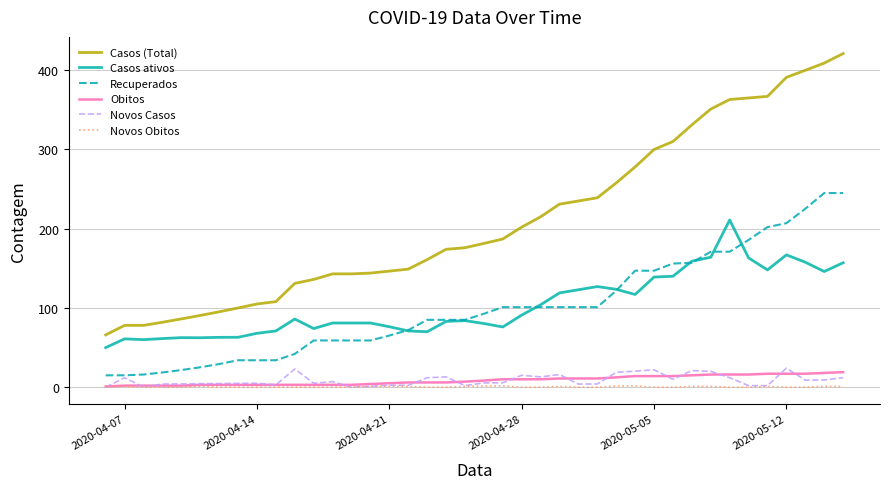

What is the maximum value shown in the chart?

421.0